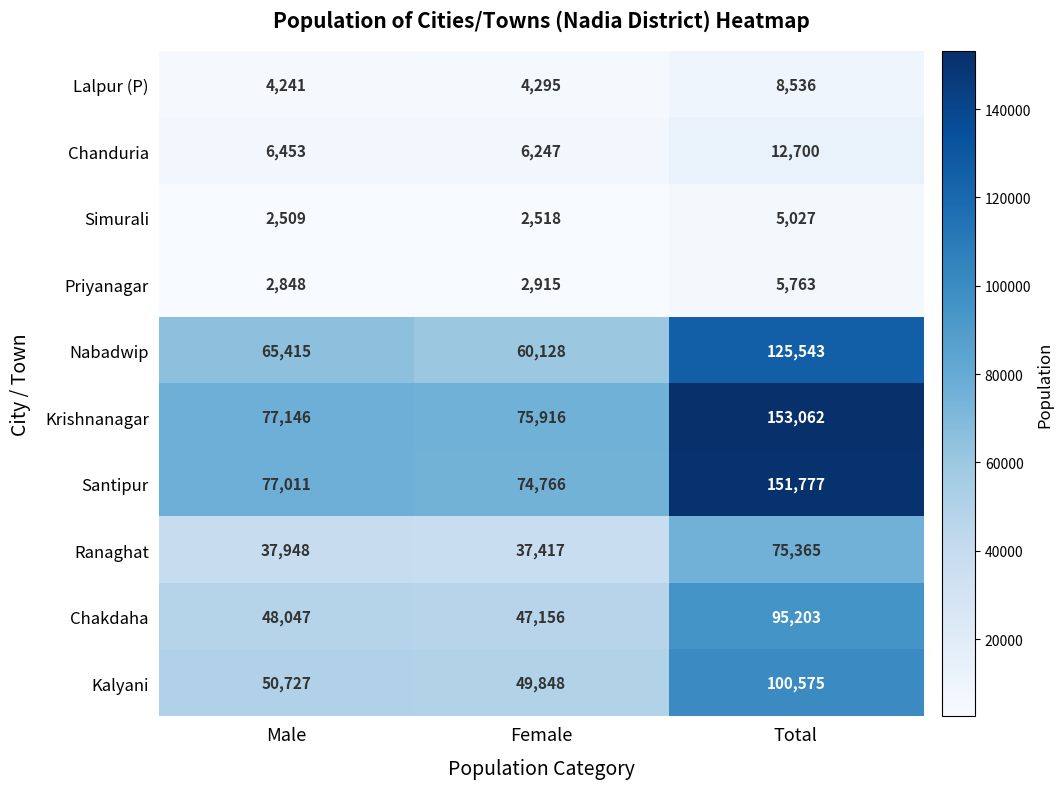

Which series changed the most between Male and Total?

Krishnanagar